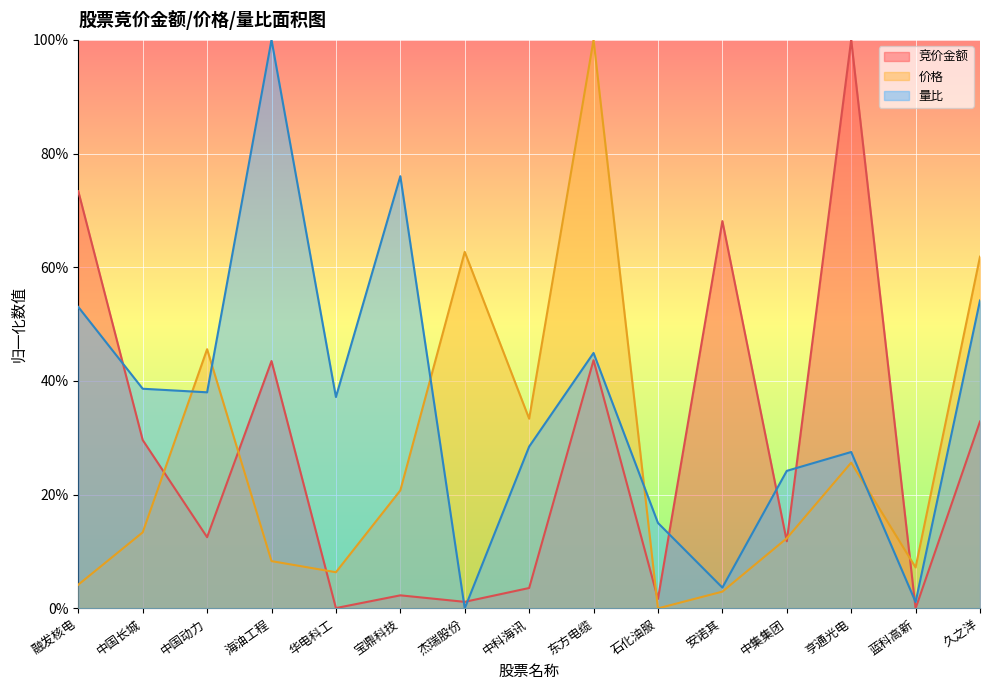

Where is the first local maximum for 量比?

海油工程